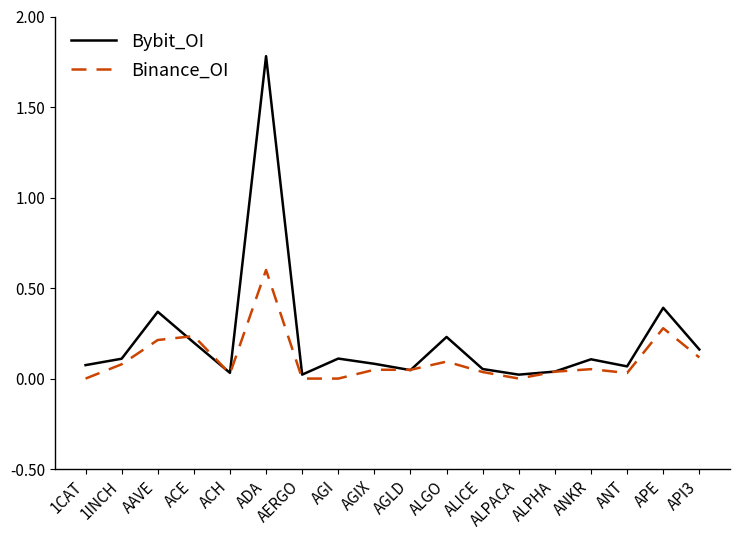

After their last crossing, which series has the higher values: Binance_OI or Bybit_OI?

Bybit_OI